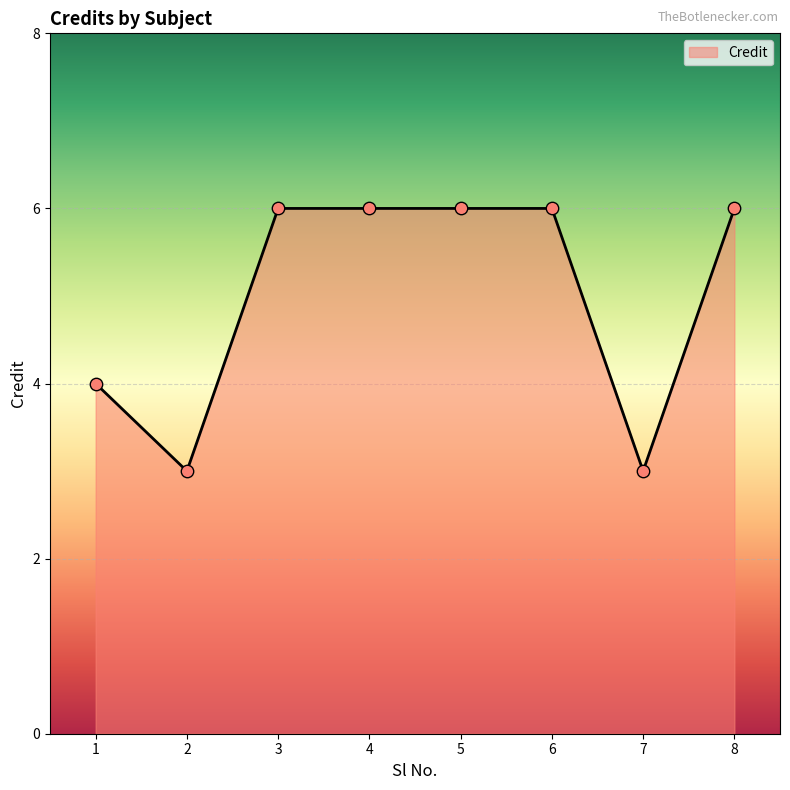

Between 6 and 1, which is larger?

6